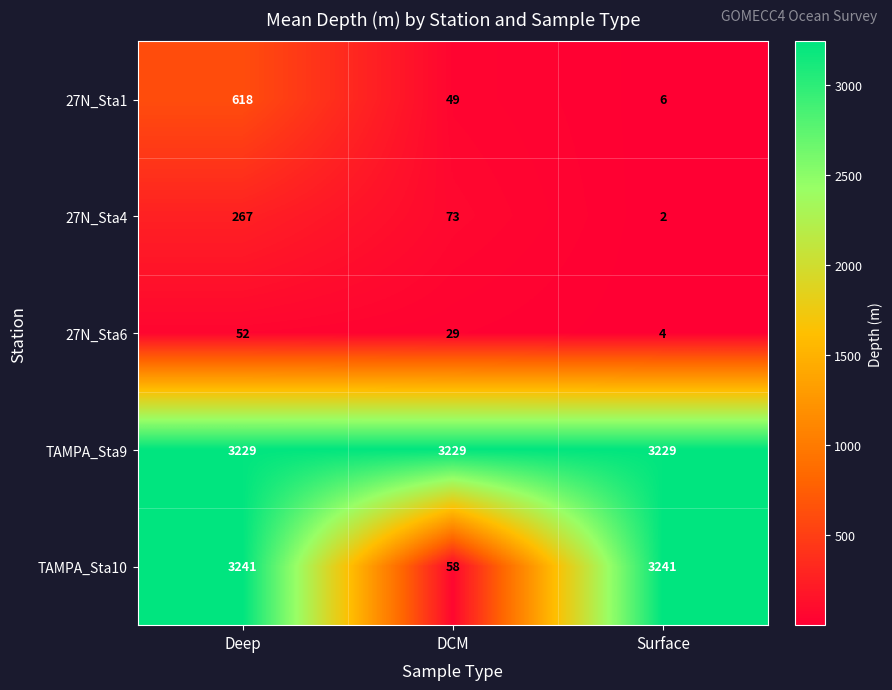

Which series has the largest range (max minus min)?

TAMPA_Sta10